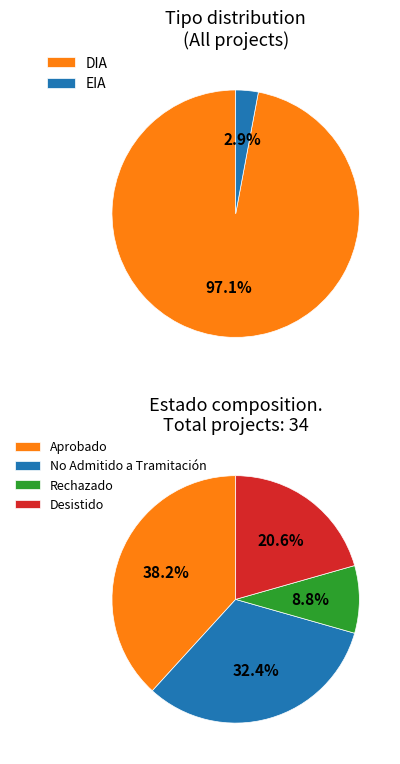

Count the number of slices in the pie.

2